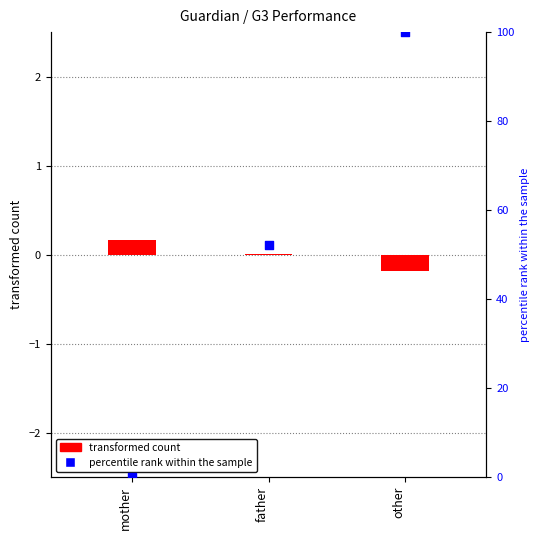

What is the total value across all series at father?

52.1